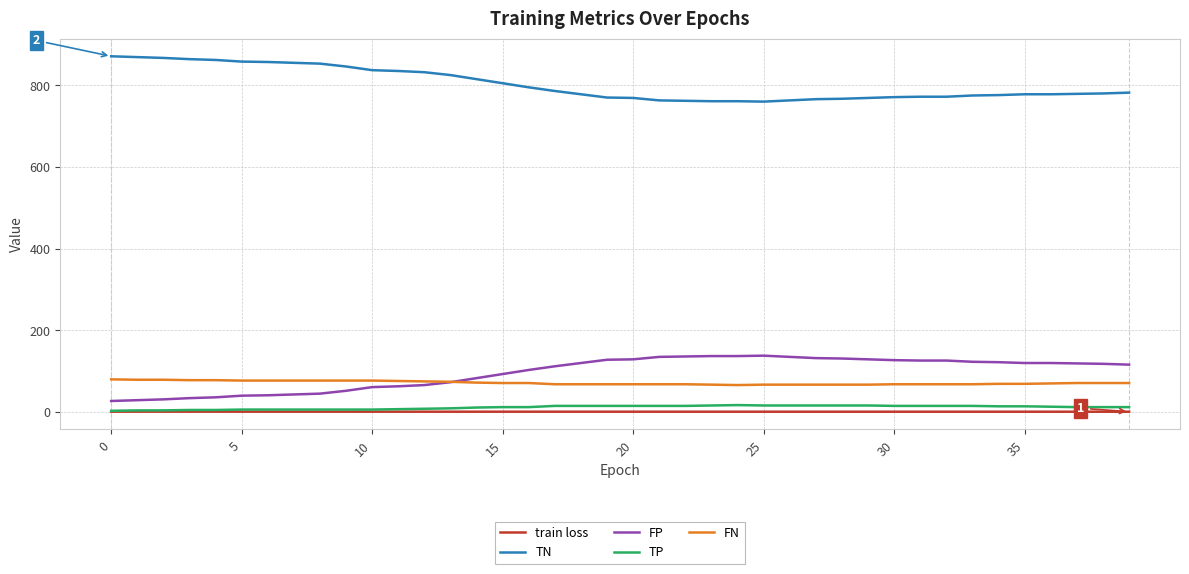

Which series has the largest total across all categories?

TN